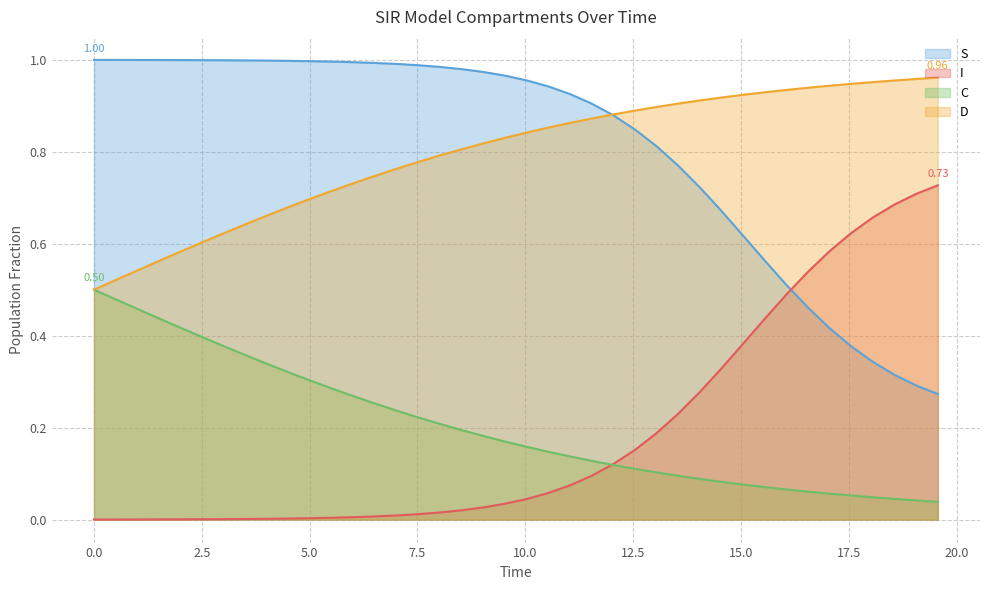

True or false: D has more than 0 points higher than both neighbors.

False